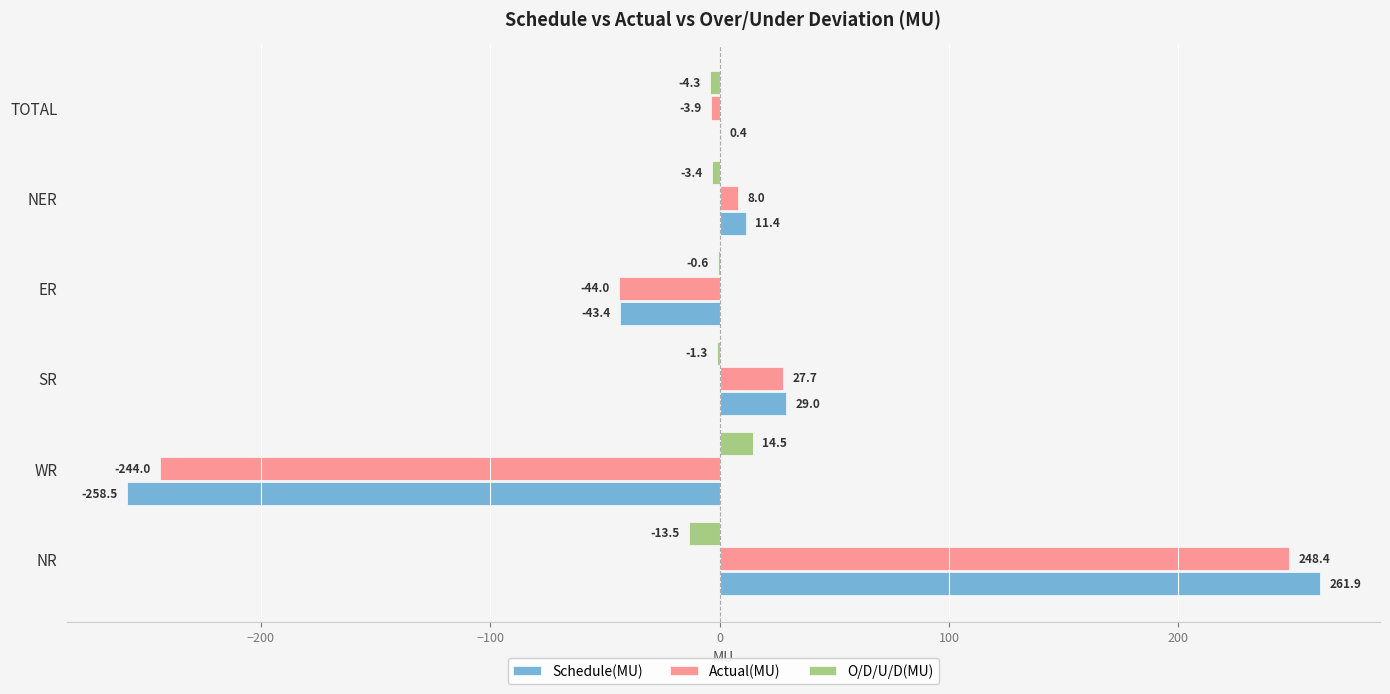

Is the value of Schedule(MU) at TOTAL greater than the value of O/D/U/D(MU) at TOTAL?

Yes